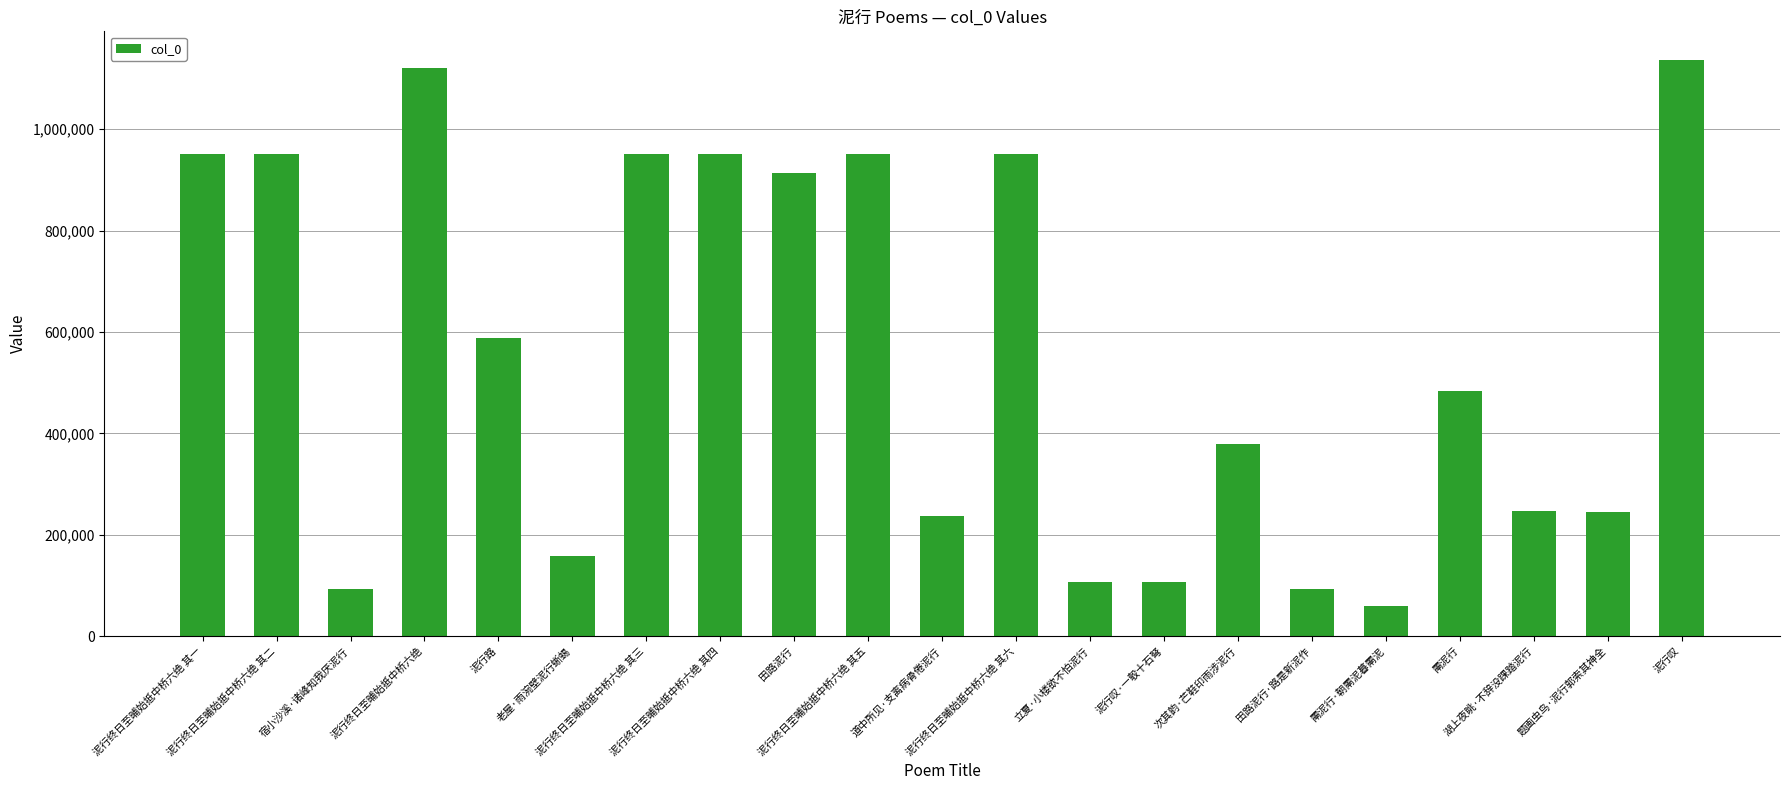

What is the value of the 11th bar from the left?

236547